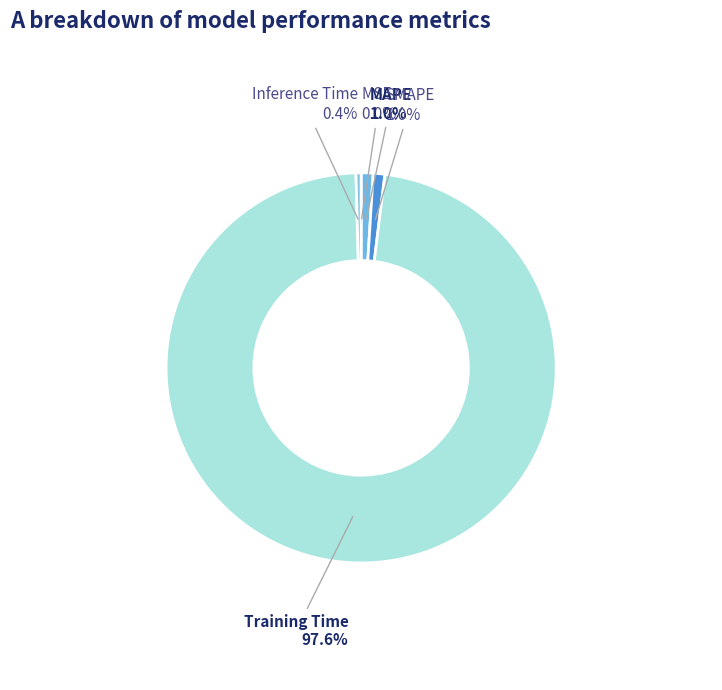

What is the largest slice in the pie chart?

Training Time